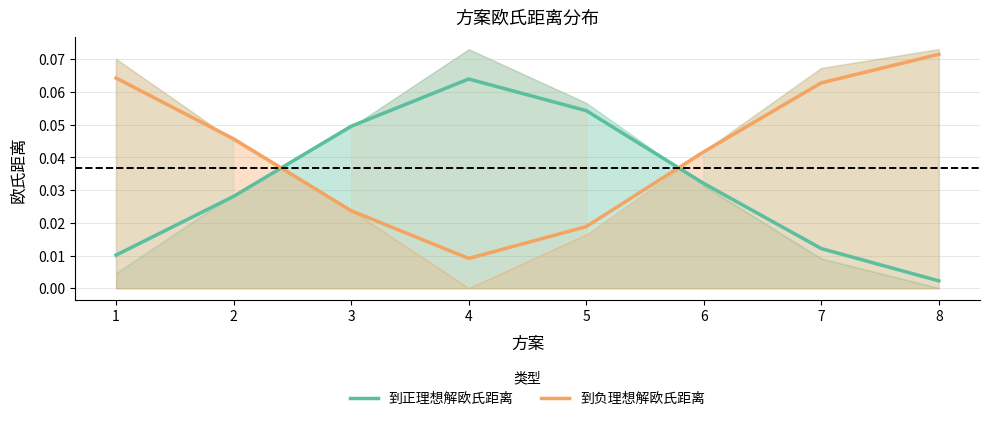

Is it true that 到负理想解欧氏距离 equals 0.0 at 4?

False